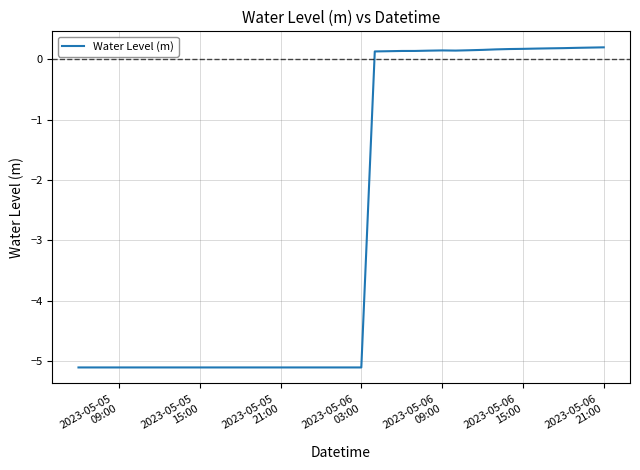

Is this an area chart (filled region under the line)?

No